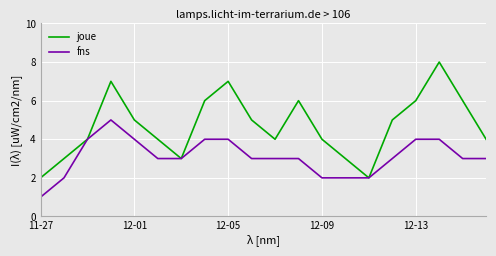

Which series has the widest spread of values?

joue